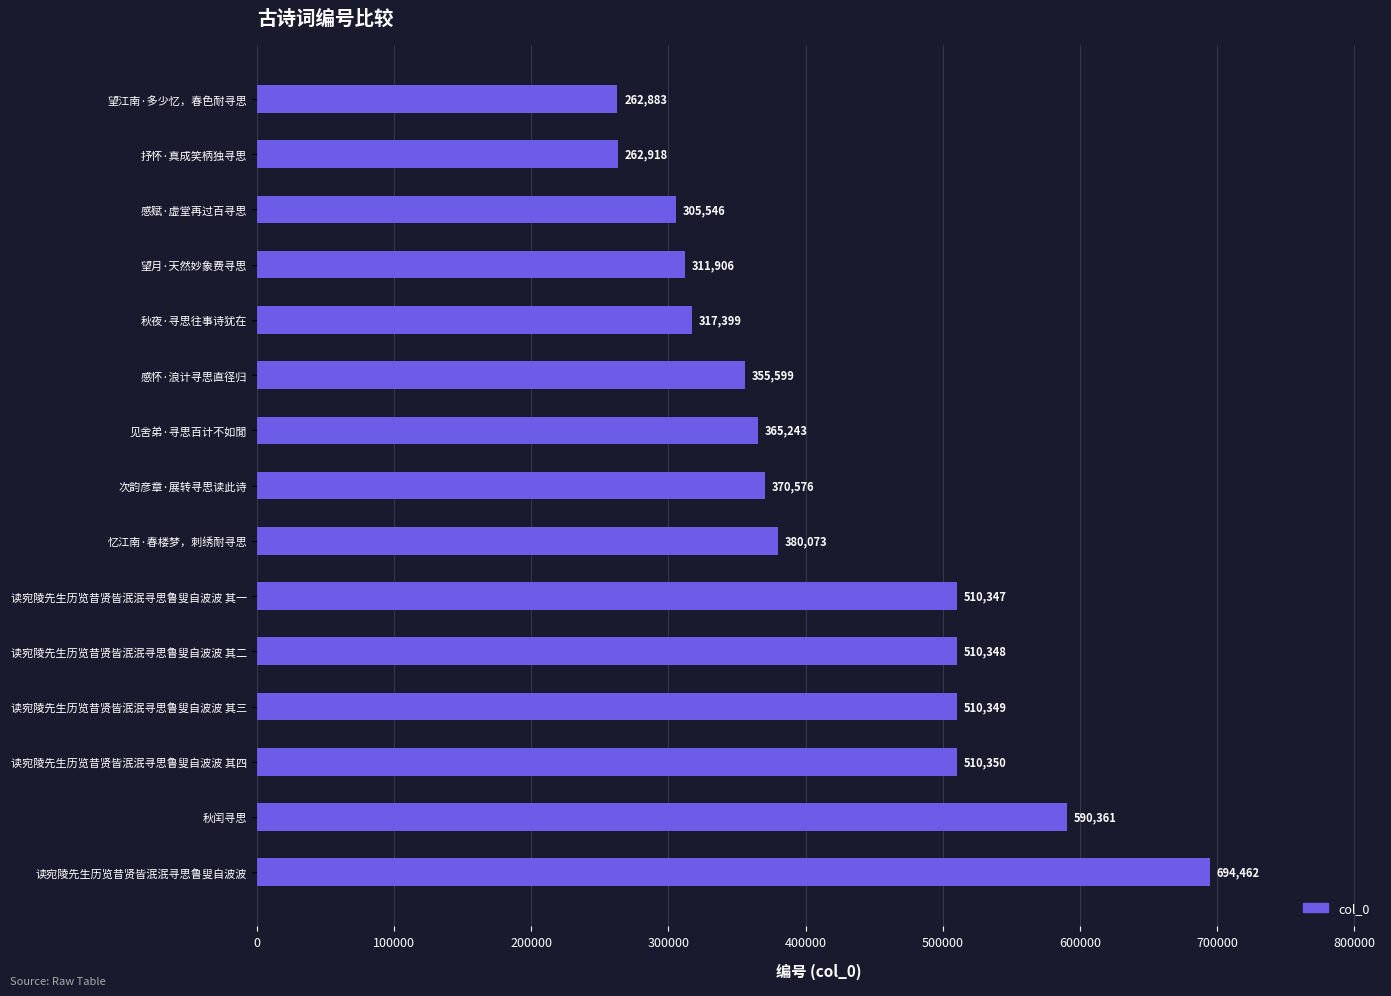

Does the chart contain stacked bars?

No